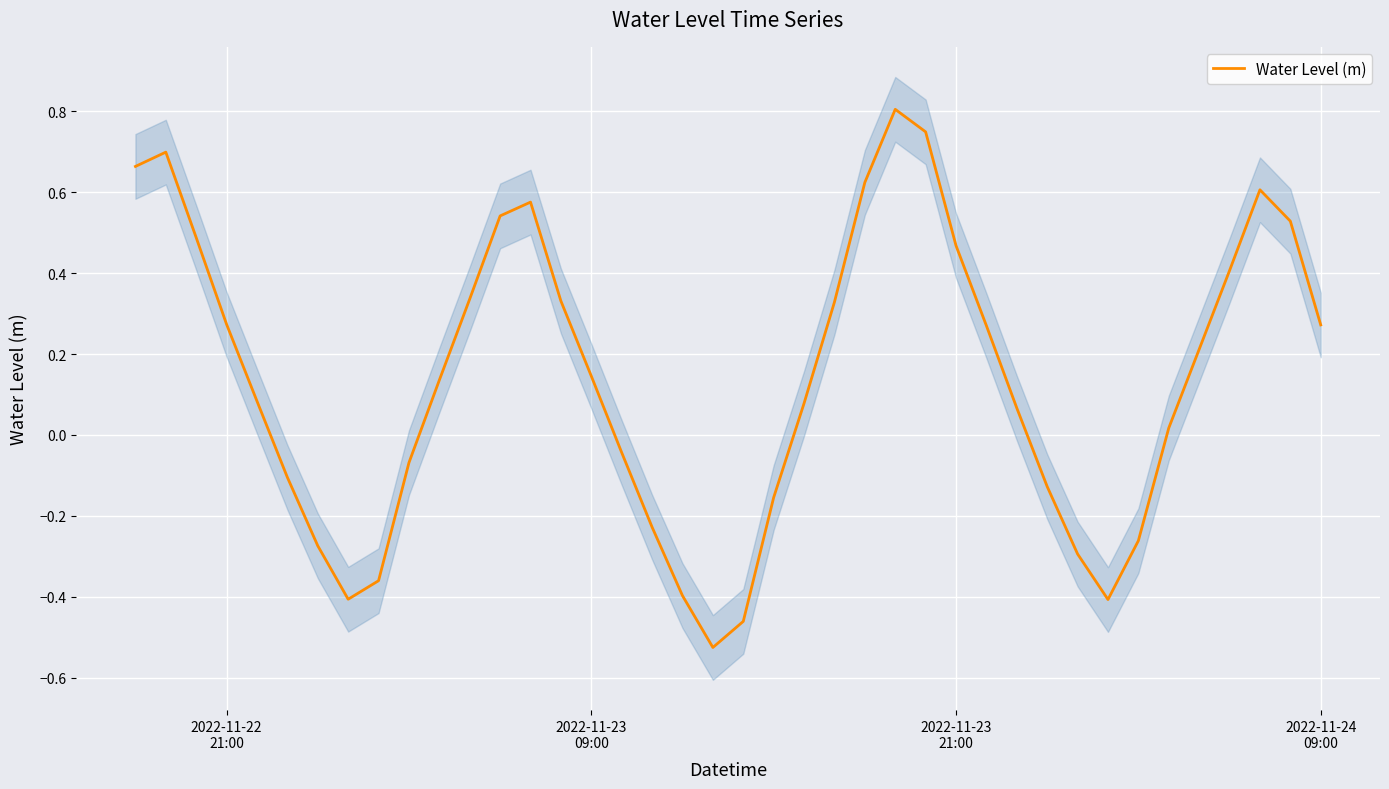

Reading left to right, transcribe all the data shown in this chart.

0.7	0.7	0.5	0.3	0.1	-0.1	-0.3	-0.4	-0.4	-0.1	0.1	0.3	0.5	0.6	0.3	0.1	-0.0	-0.2	-0.4	-0.5	-0.5	-0.2	0.1	0.3	0.6	0.8	0.7	0.5	0.3	0.1	-0.1	-0.3	-0.4	-0.3	0.0	0.2	0.4	0.6	0.5	0.3